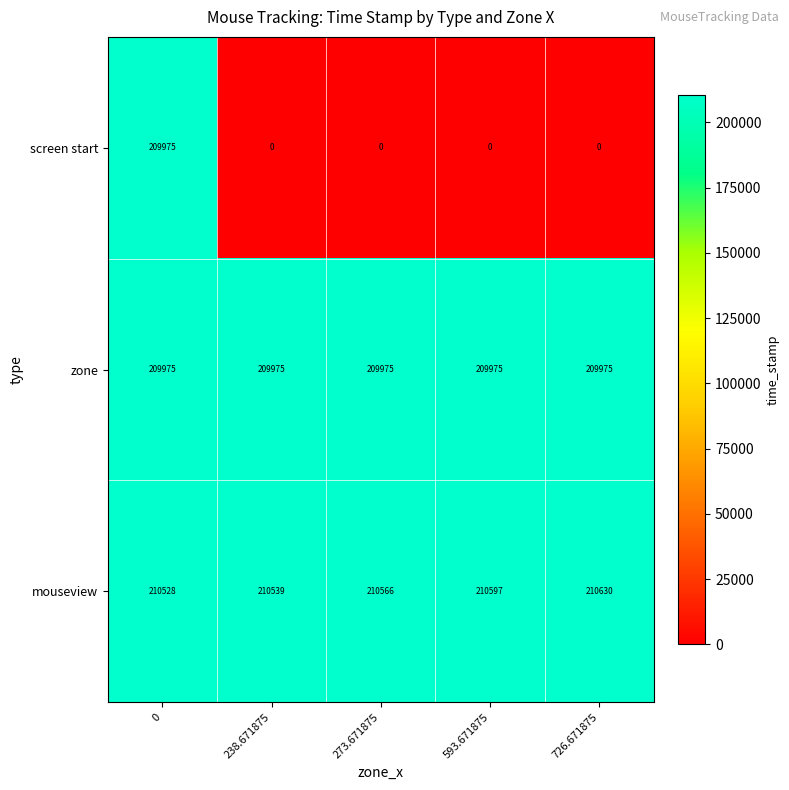

How many data points does each series have?

5